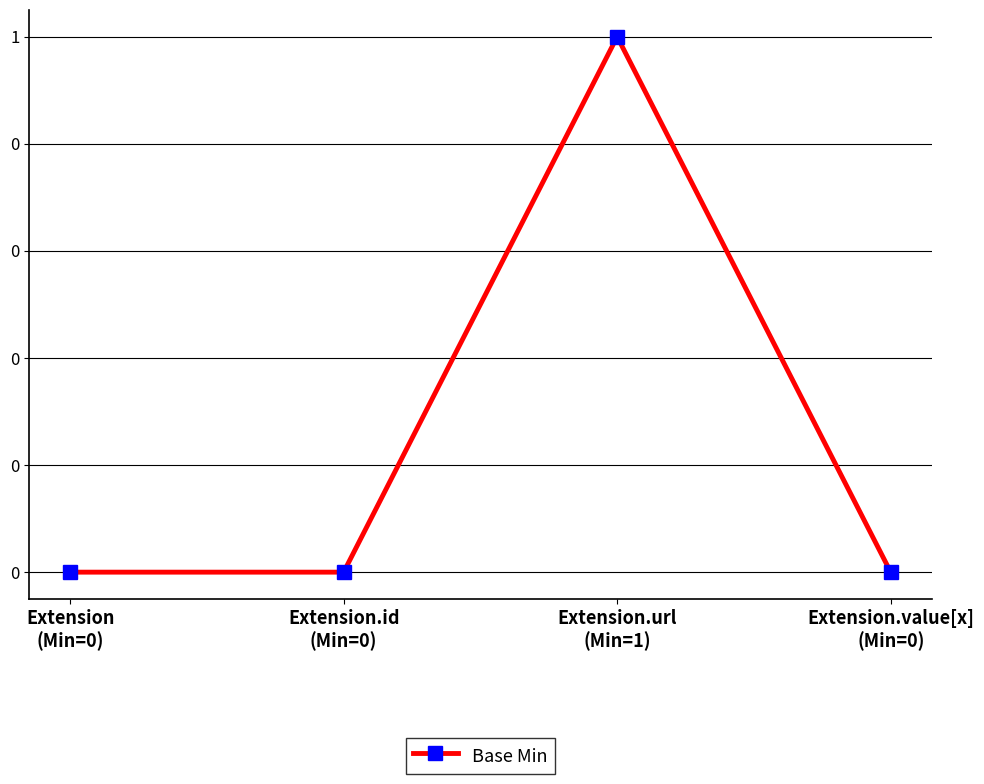

How many positive values are there?

1